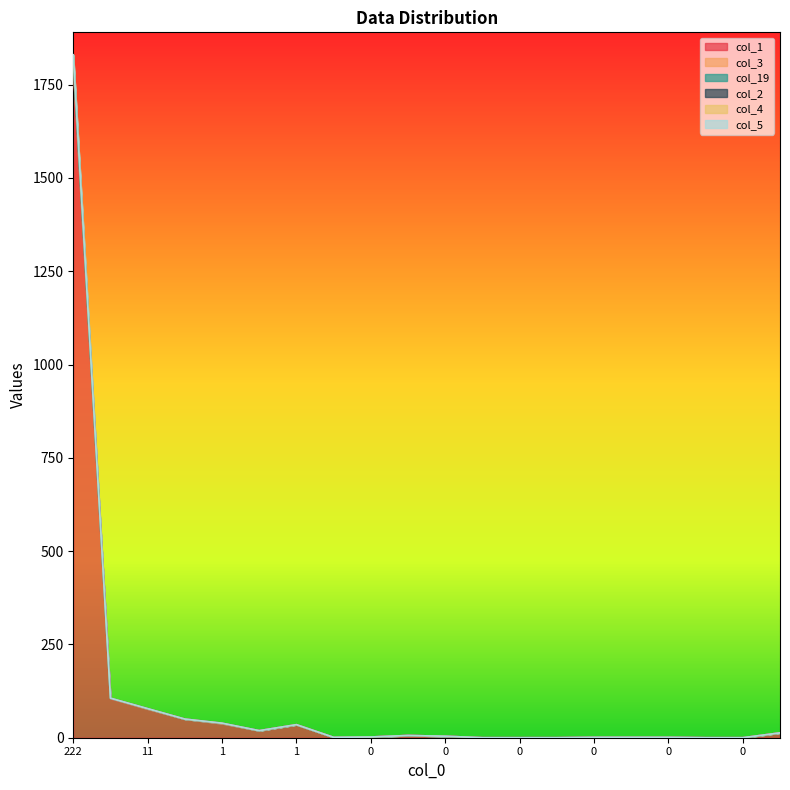

Which series has the largest range (max minus min)?

col_2